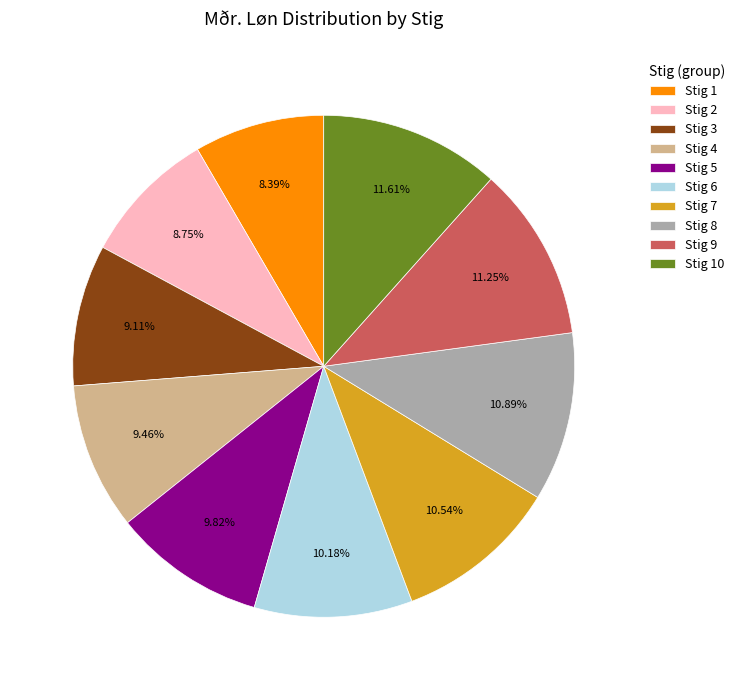

Approximately how many times larger is the value at Stig 2 compared to Stig 7?

0.8